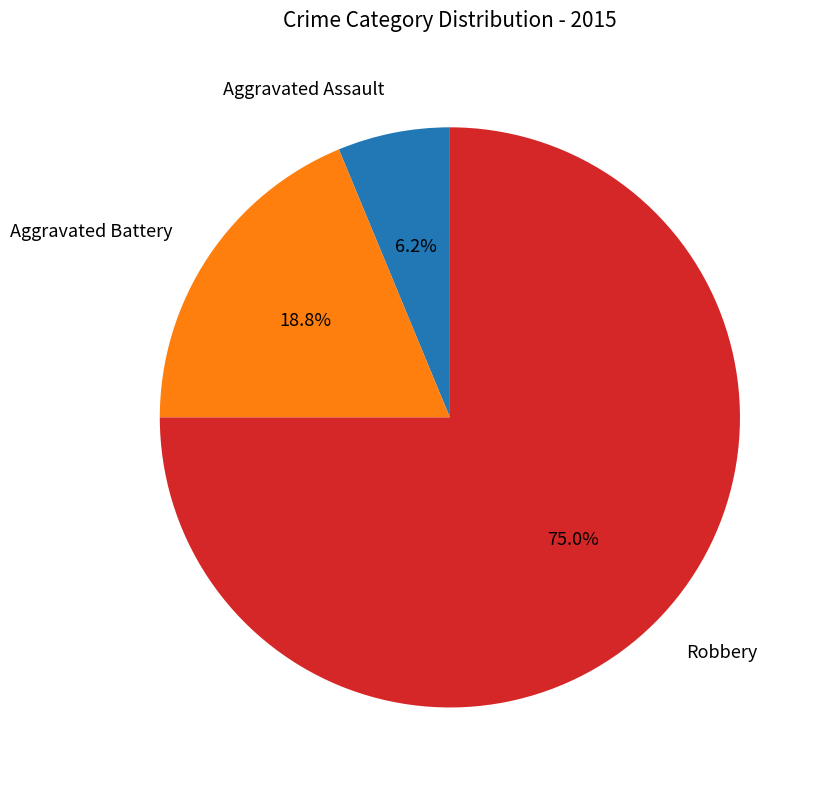

What percentage is the Aggravated Battery slice, to the nearest percent?

19%